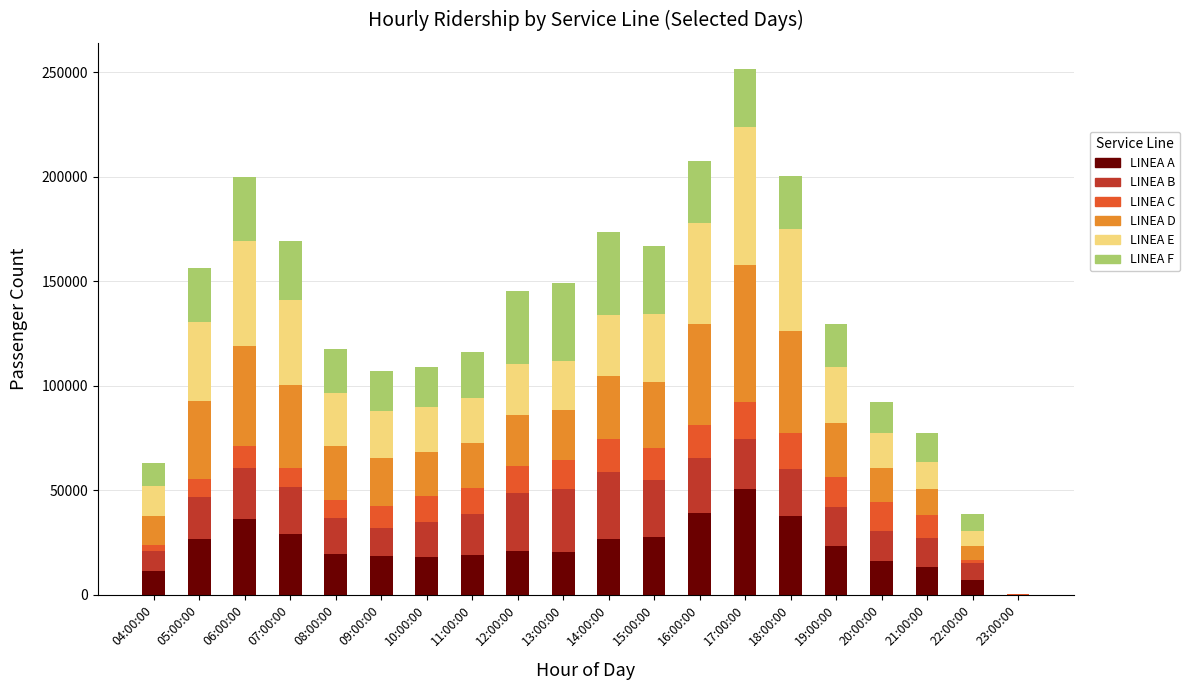

Which category has the highest value in the LINEA A series?

17:00:00